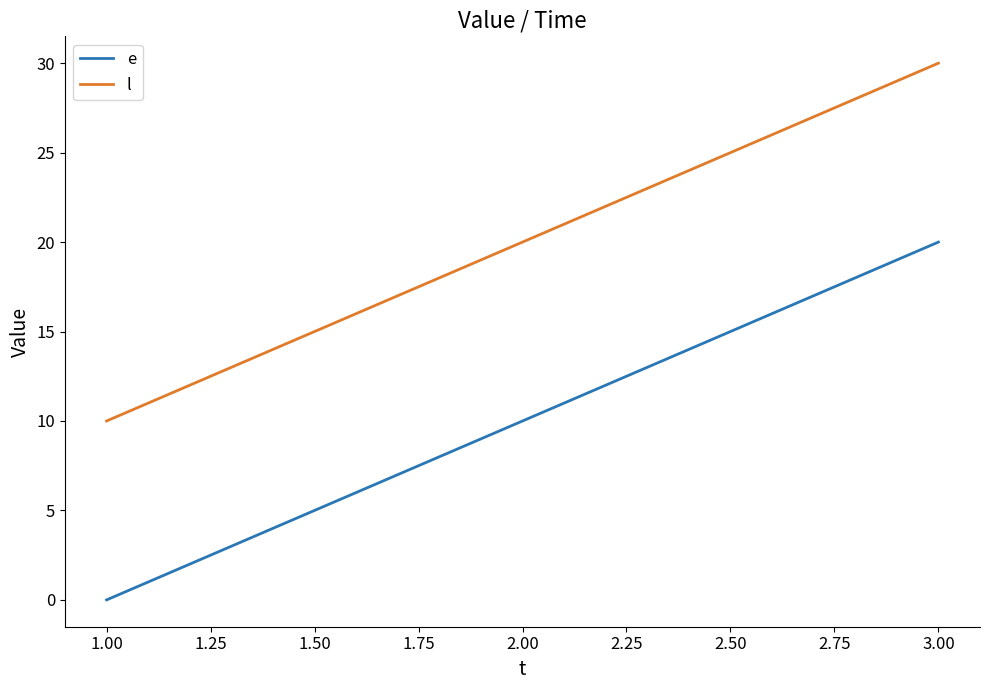

Rank the series by their average value, from highest to lowest.

l, e